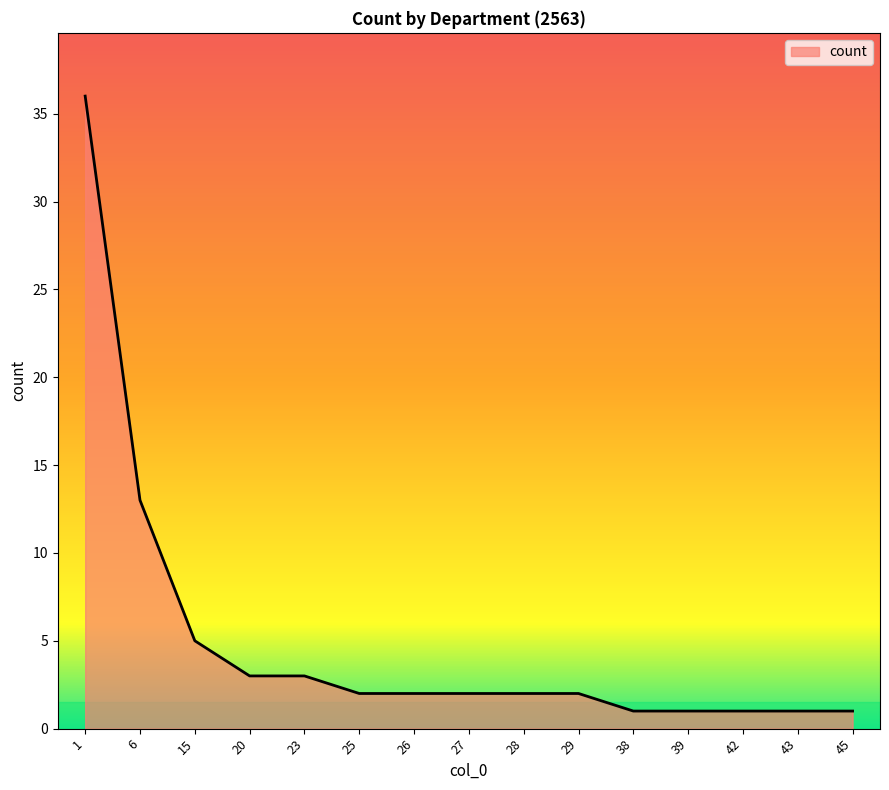

What is the difference between the second highest and minimum values?

12